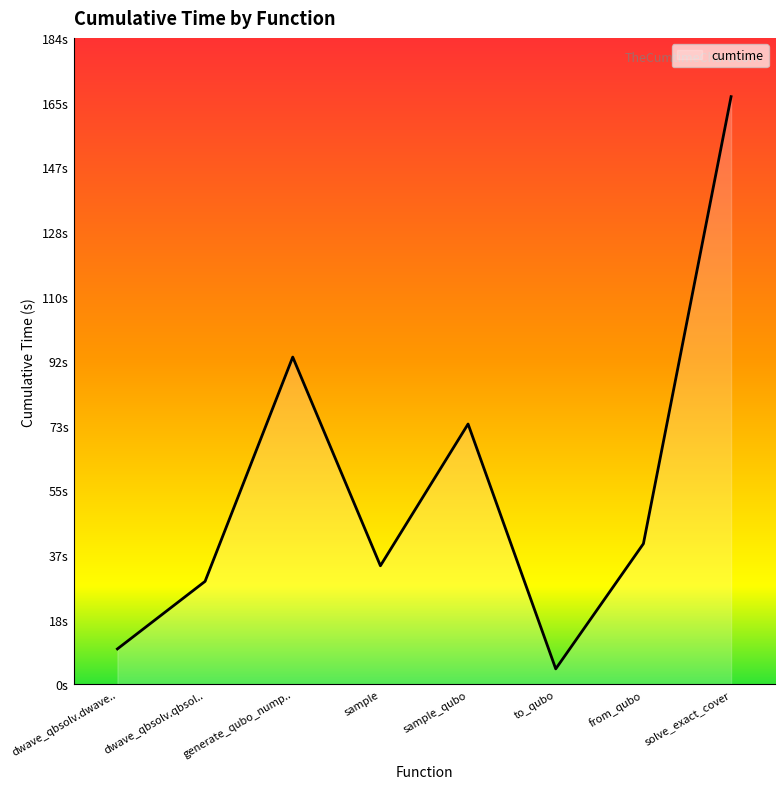

What position from the left is sample?

4